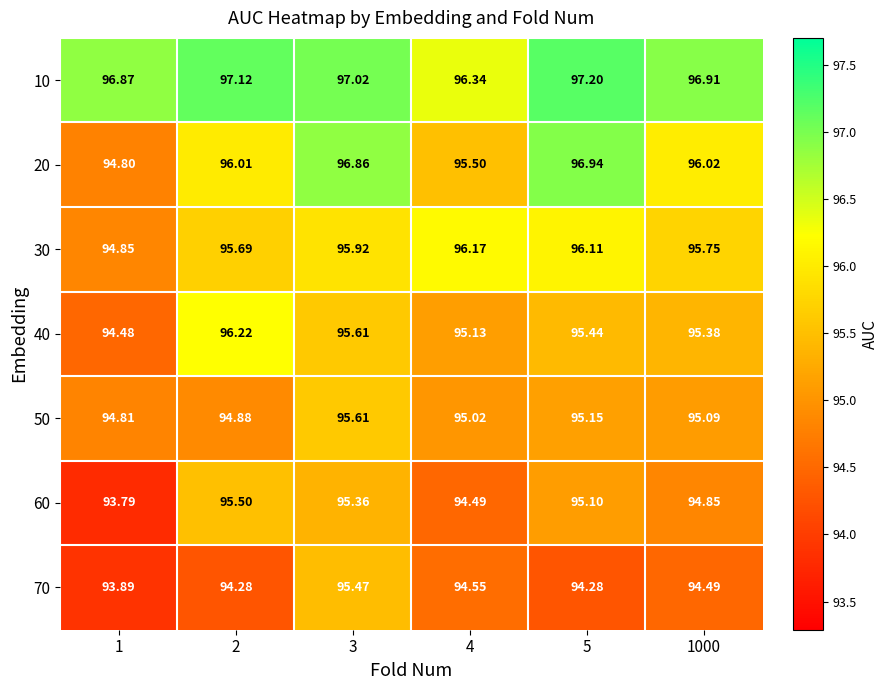

Is the value of 50 at 3 greater than the value of 20 at 4?

Yes